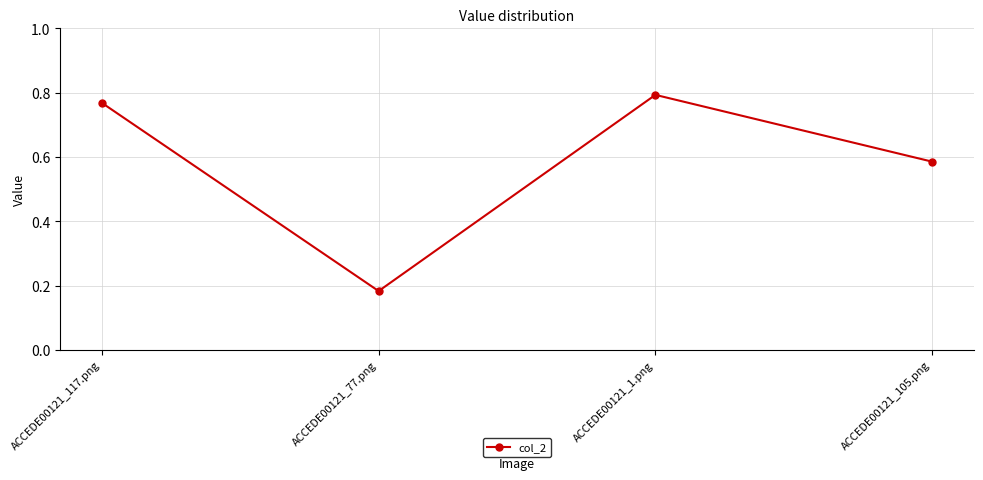

Where is the first local maximum?

ACCEDE00121_1.png